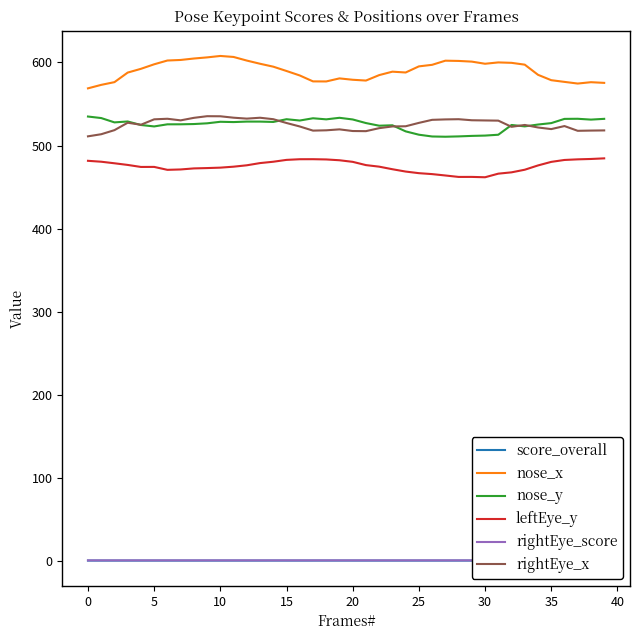

True or false: leftEye_y and rightEye_x intersect in this chart.

False